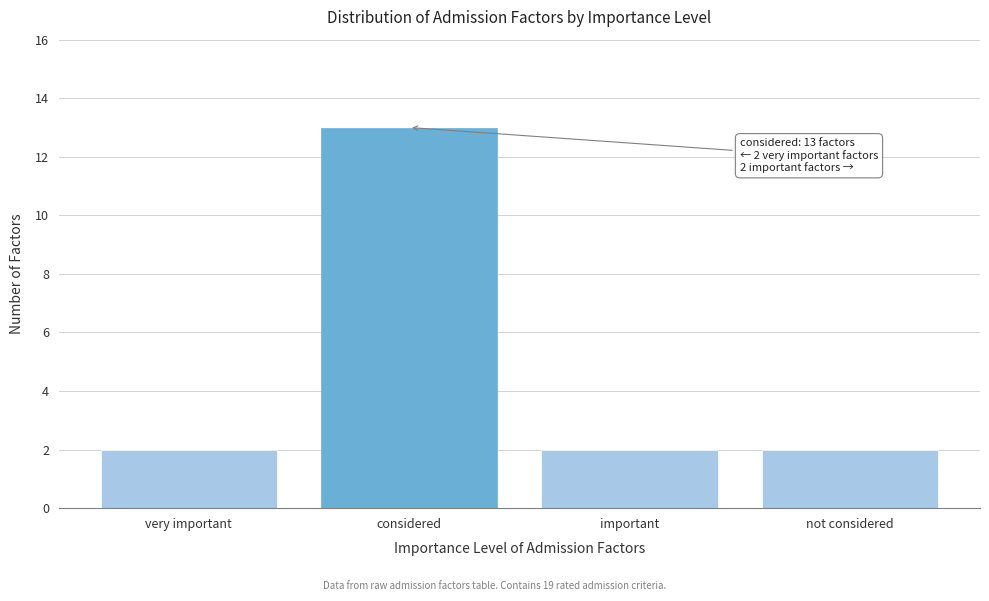

Reading left to right, what are all the values shown in this chart?

very important=2	considered=13	important=2	not considered=2